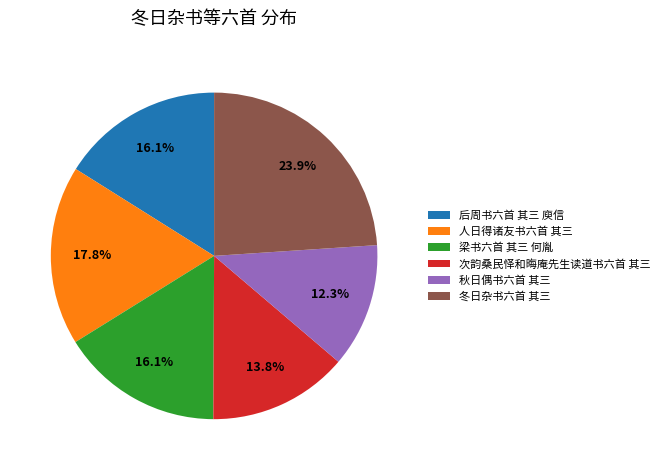

Is there a majority slice in this chart?

No